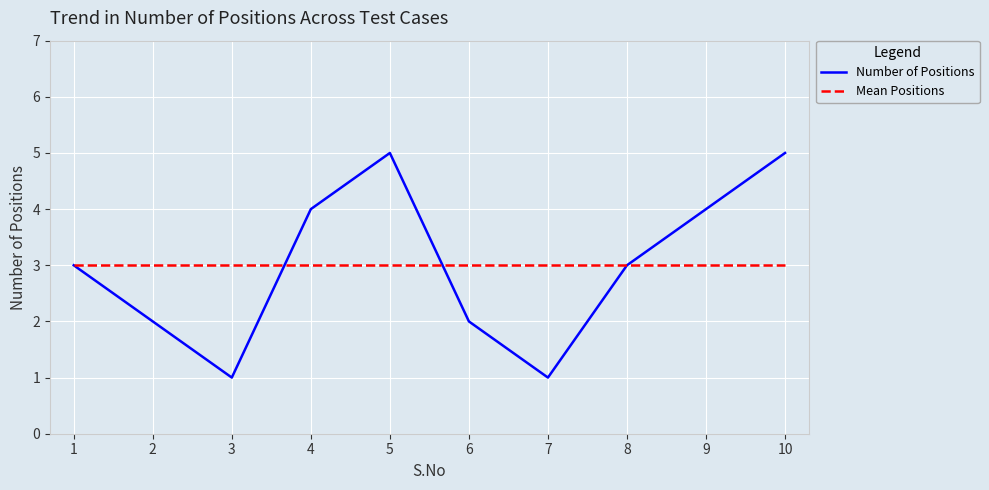

Reading left to right, list all the values displayed in this chart.

Number of Positions: 1=3	2=2	3=1	4=4	5=5	6=2	7=1	8=3	9=4	10=5
Mean Positions: 1=3	2=3	3=3	4=3	5=3	6=3	7=3	8=3	9=3	10=3